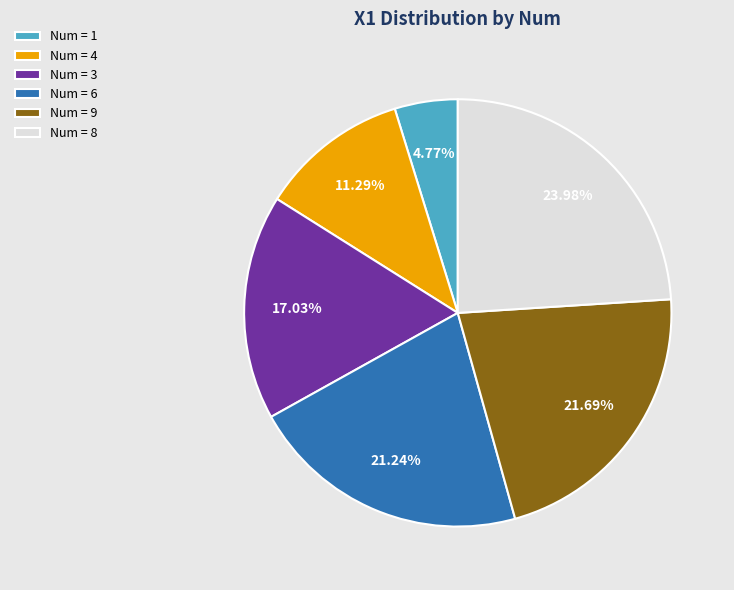

Do Num = 4 and Num = 8 together represent more than half of the pie?

No